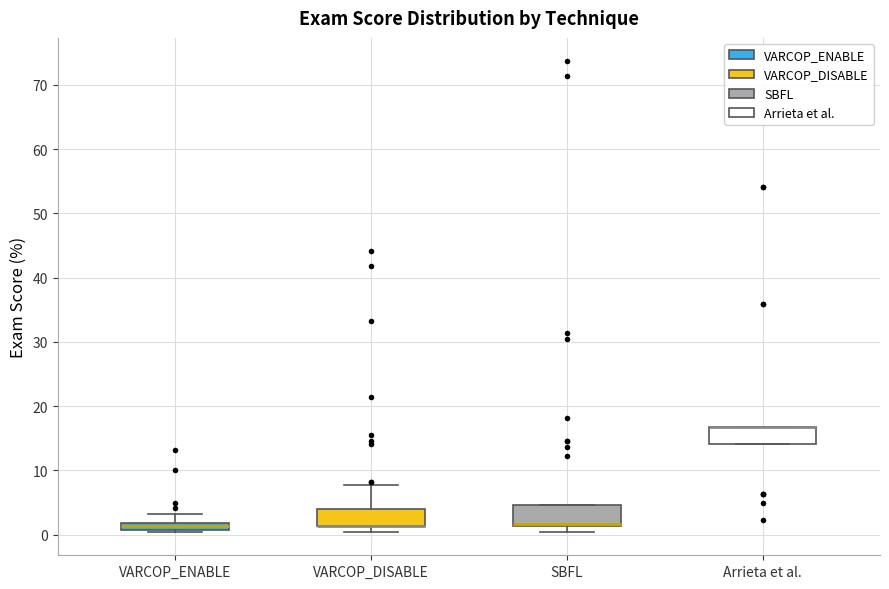

Where is the upper edge of the box for VARCOP_DISABLE on the y-axis? The values are not printed on the chart, so give them approximately, as read against the axis.

4